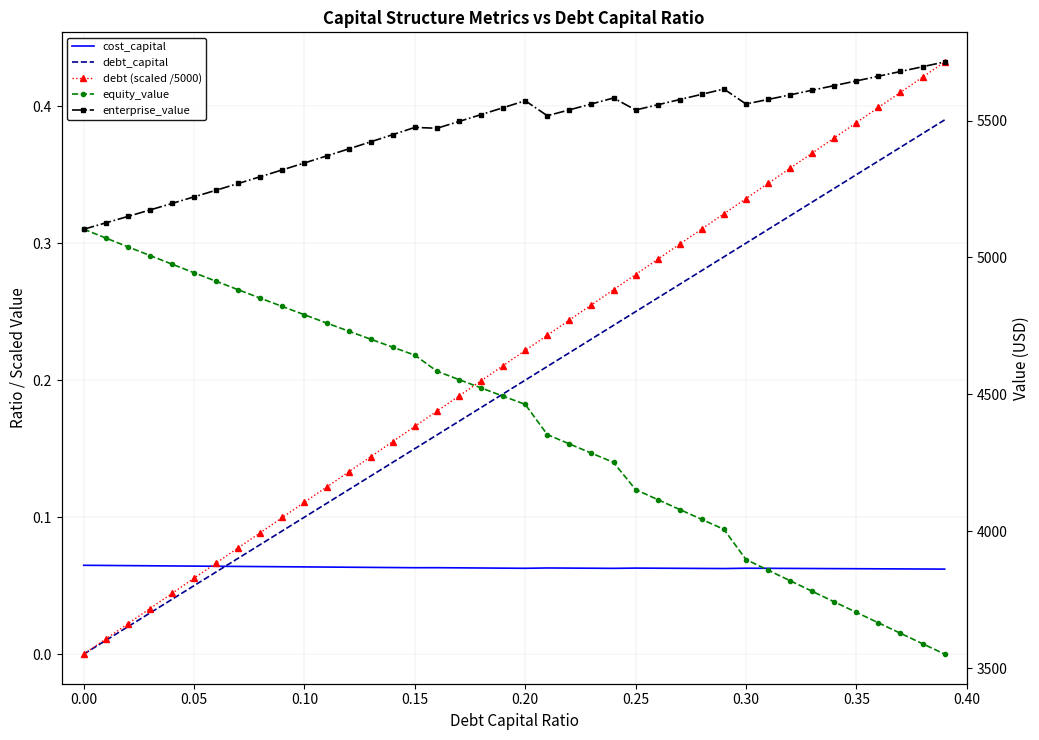

What is the sum of all debt_capital values?

7.8